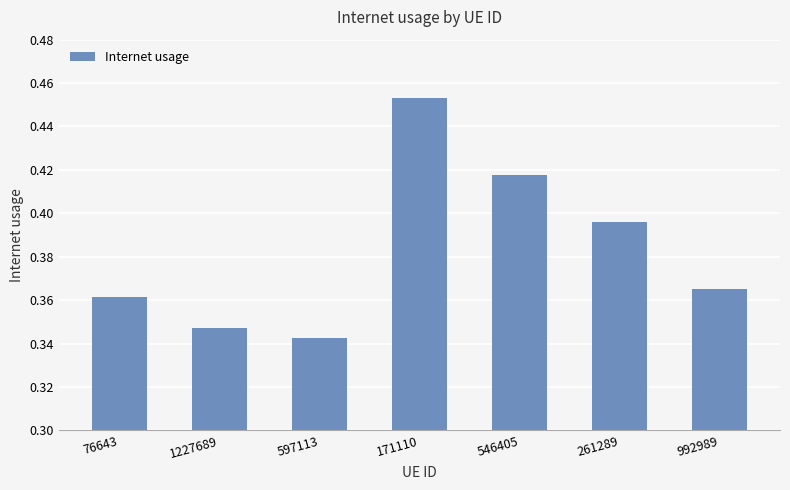

Rank the categories by value from lowest to highest.

597113, 1227689, 76643, 992989, 261289, 546405, 171110